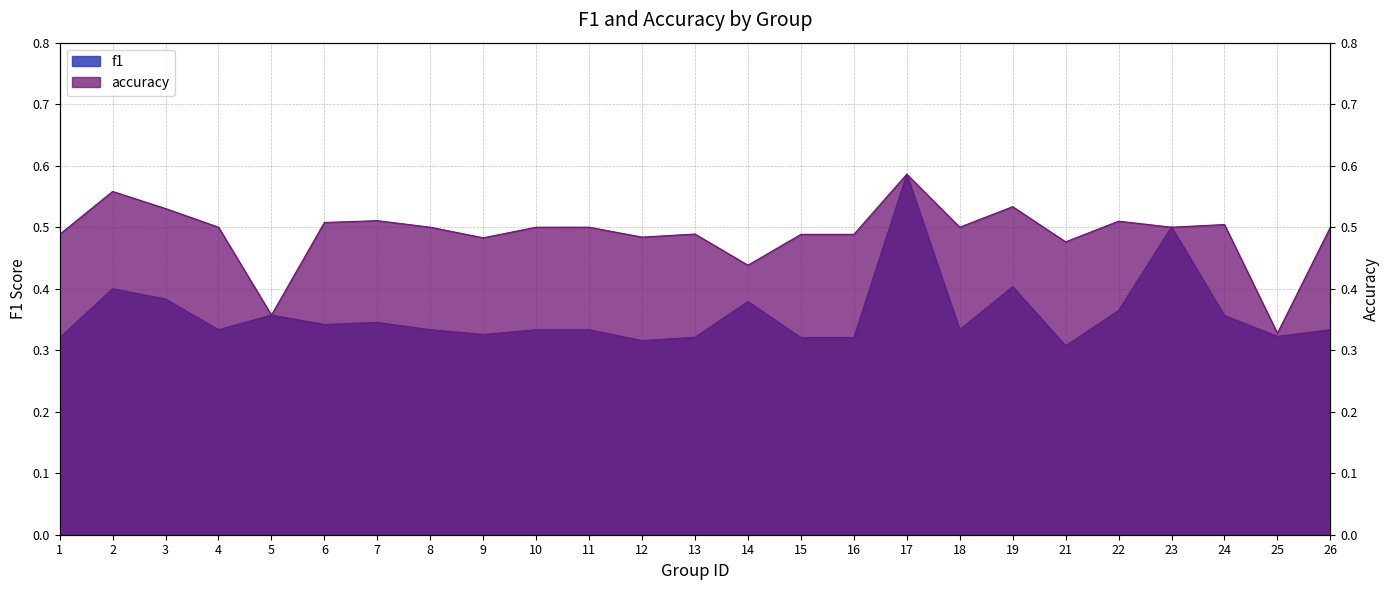

Between 15 and 19, which series saw the biggest shift?

f1